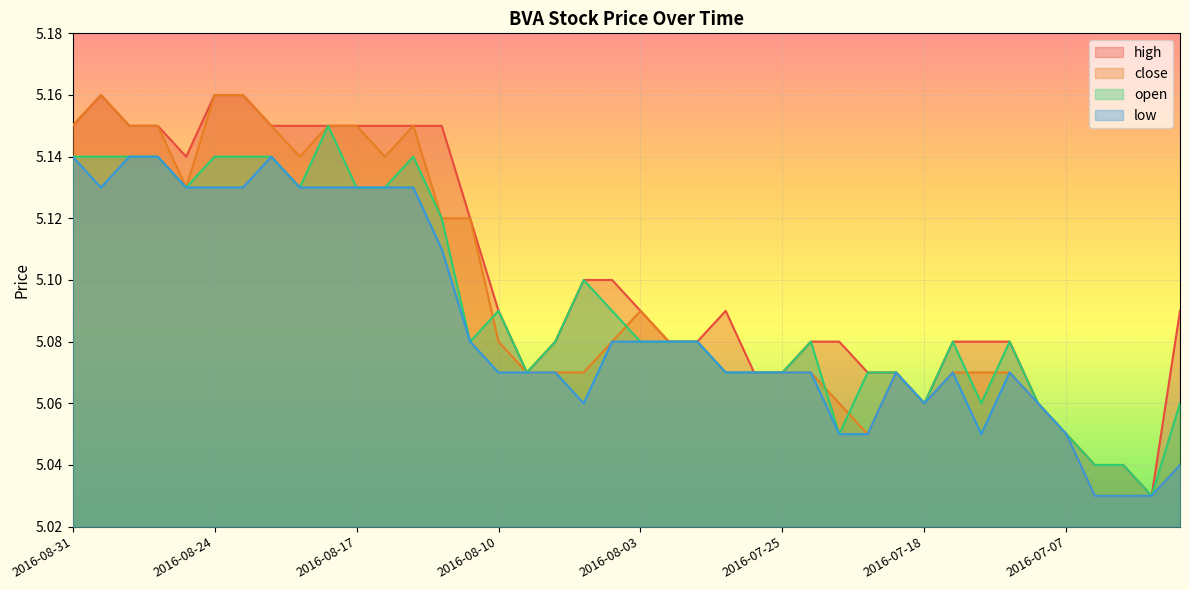

At which category is the sum across all series the highest?

2016-08-30